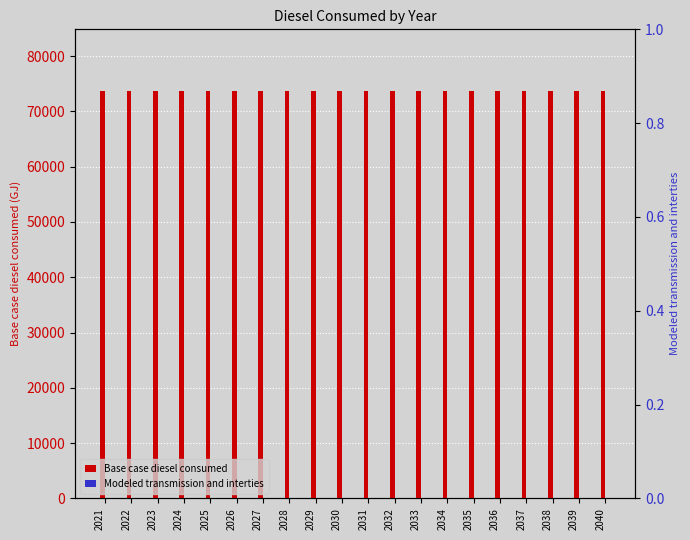

At how many categories does at least one series exceed 5948?

20